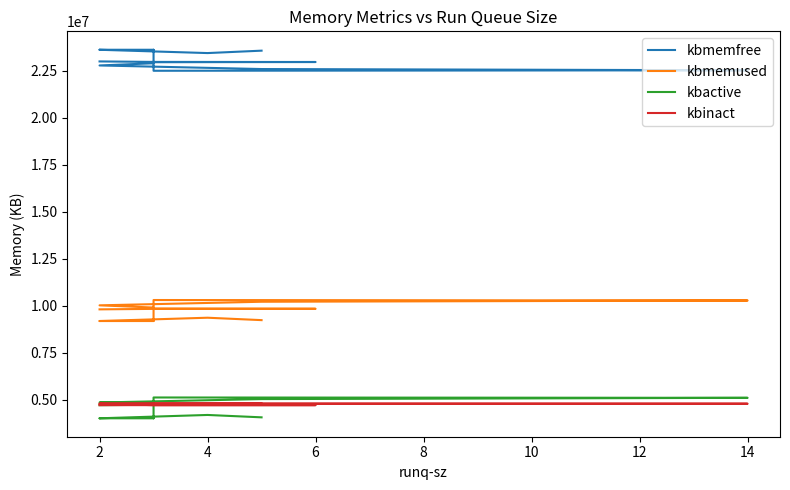

How many times do kbinact and kbactive cross each other?

2